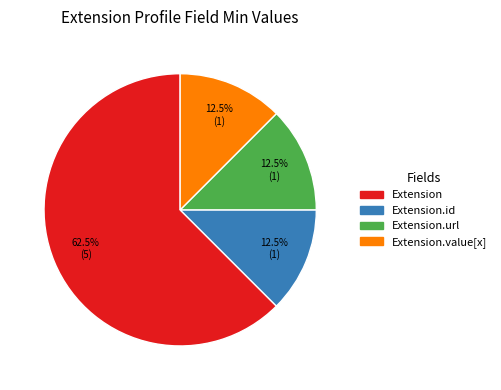

Is there any slice that represents more than half of the pie?

Yes